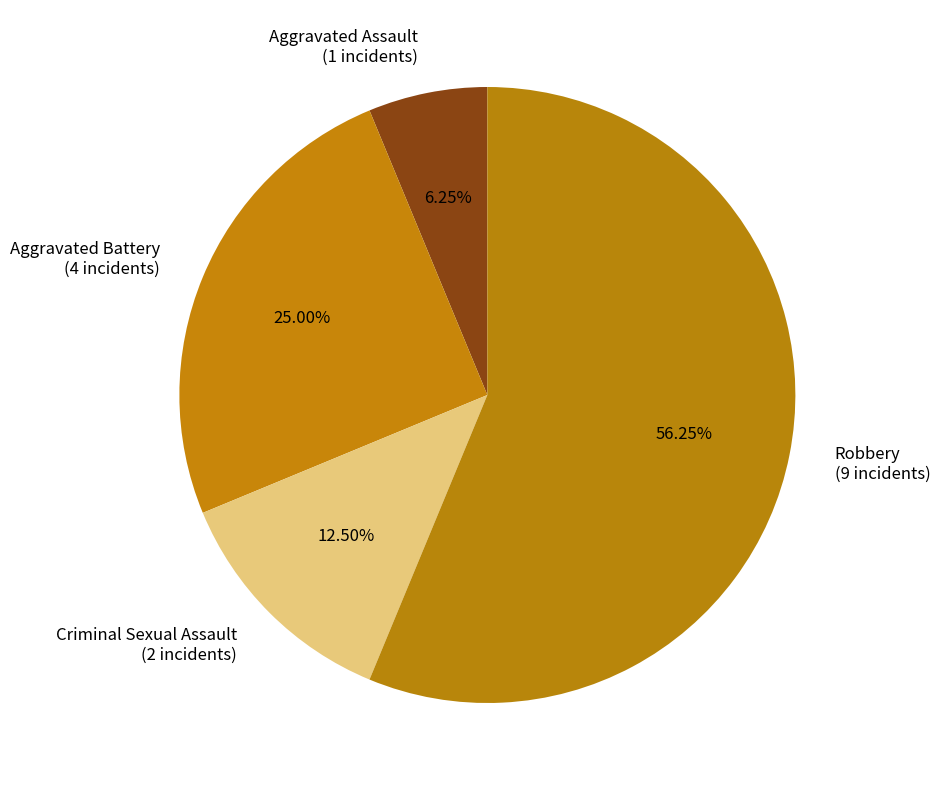

Which has a higher value, Aggravated Assault (1 incidents) or Aggravated Battery (4 incidents)?

Aggravated Battery (4 incidents)